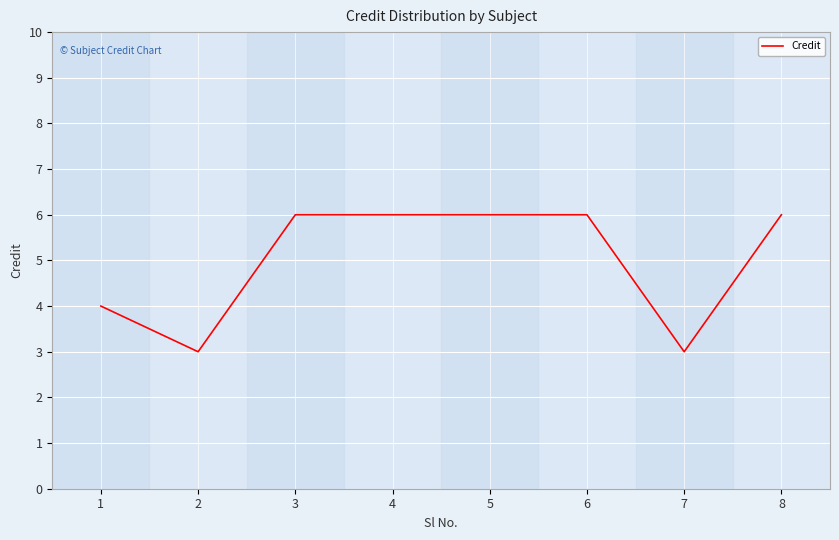

At which category does the data reach its first local valley?

2